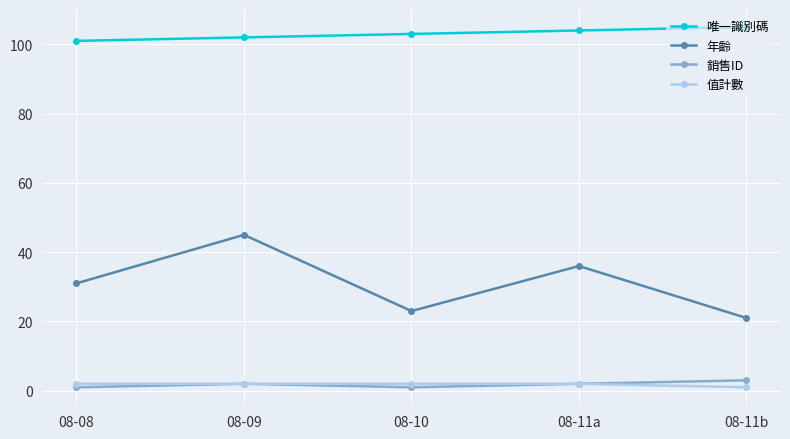

What is the average value of the 年齡 series?

31